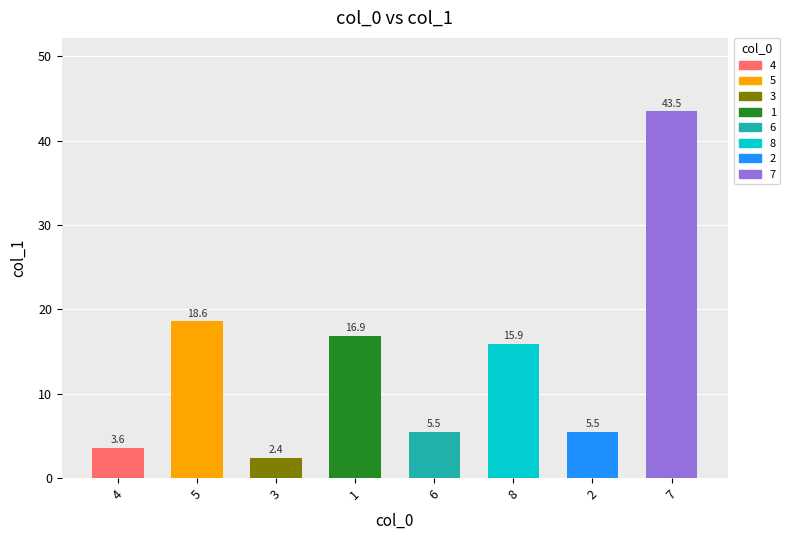

Are the bars grouped side by side (vs. stacked)?

No